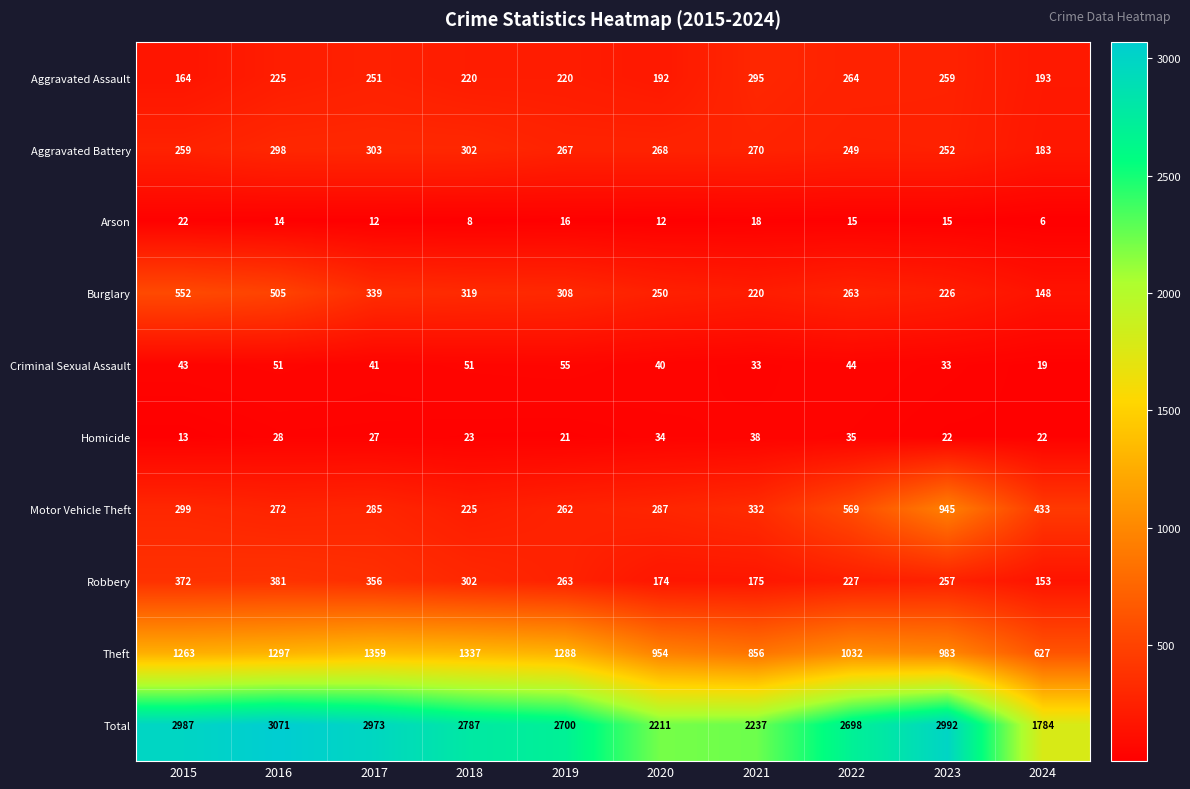

At which category is the sum across all series the highest?

2016